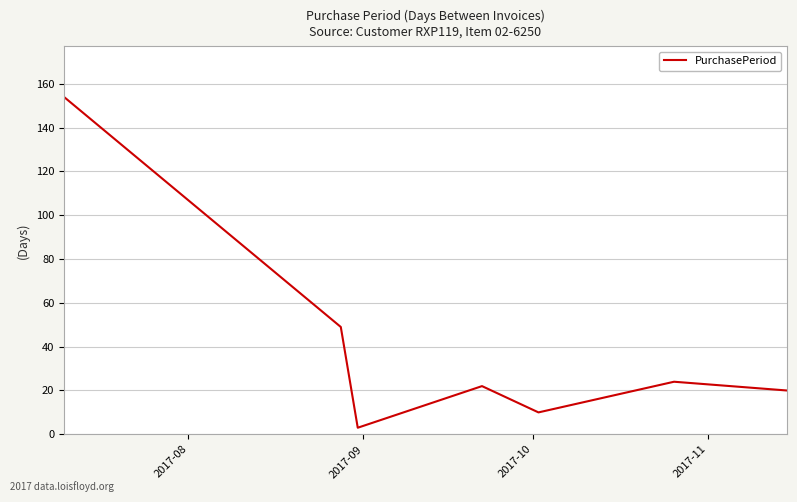

Does the chart display data point markers on the line(s)?

No